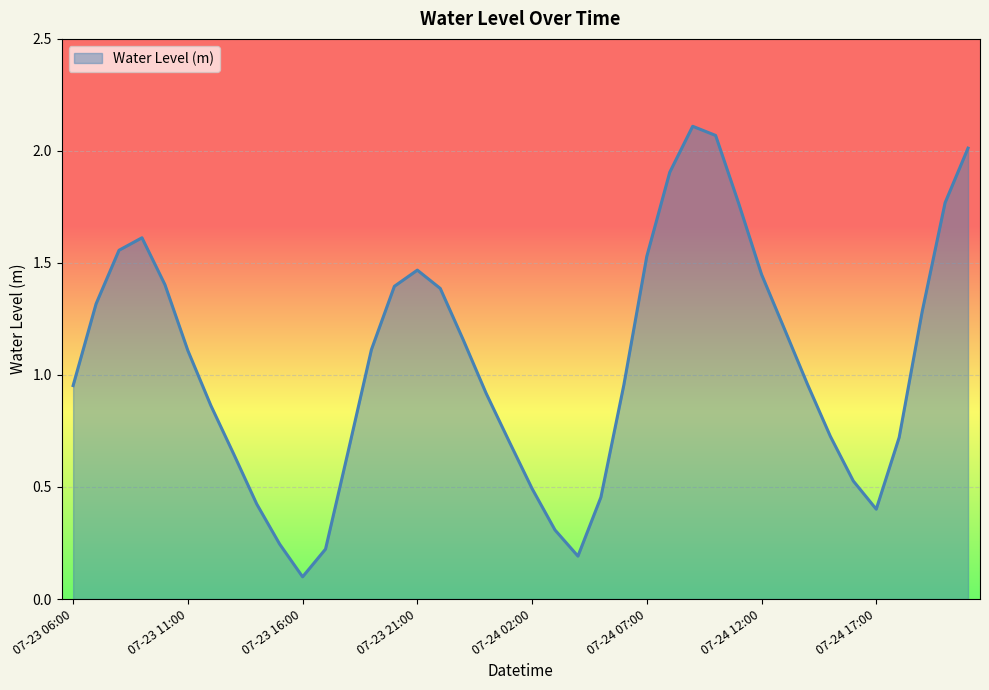

How many values exceed 1?

20